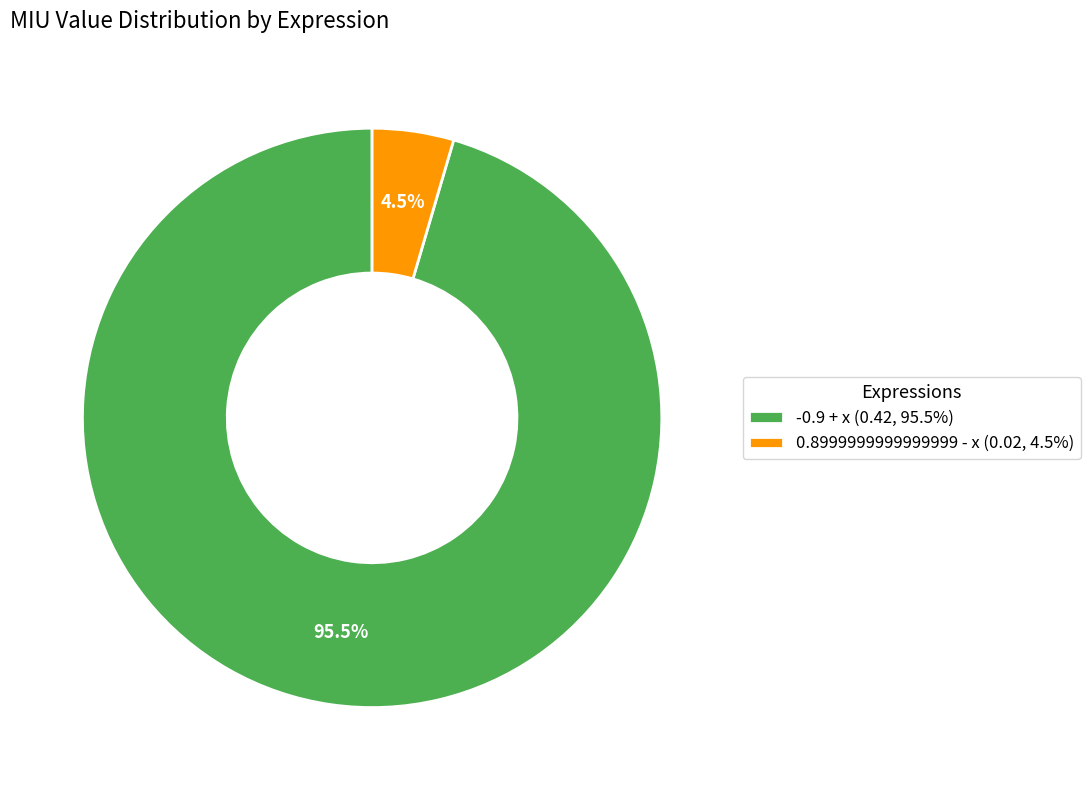

Is there a majority slice in this chart?

Yes